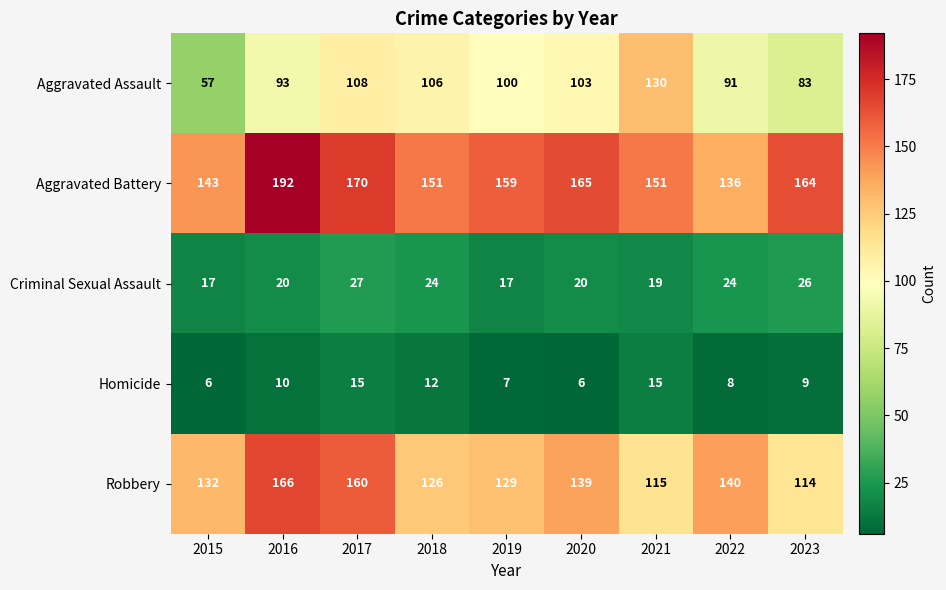

The value of Criminal Sexual Assault at 2021 is 30. True or false?

False